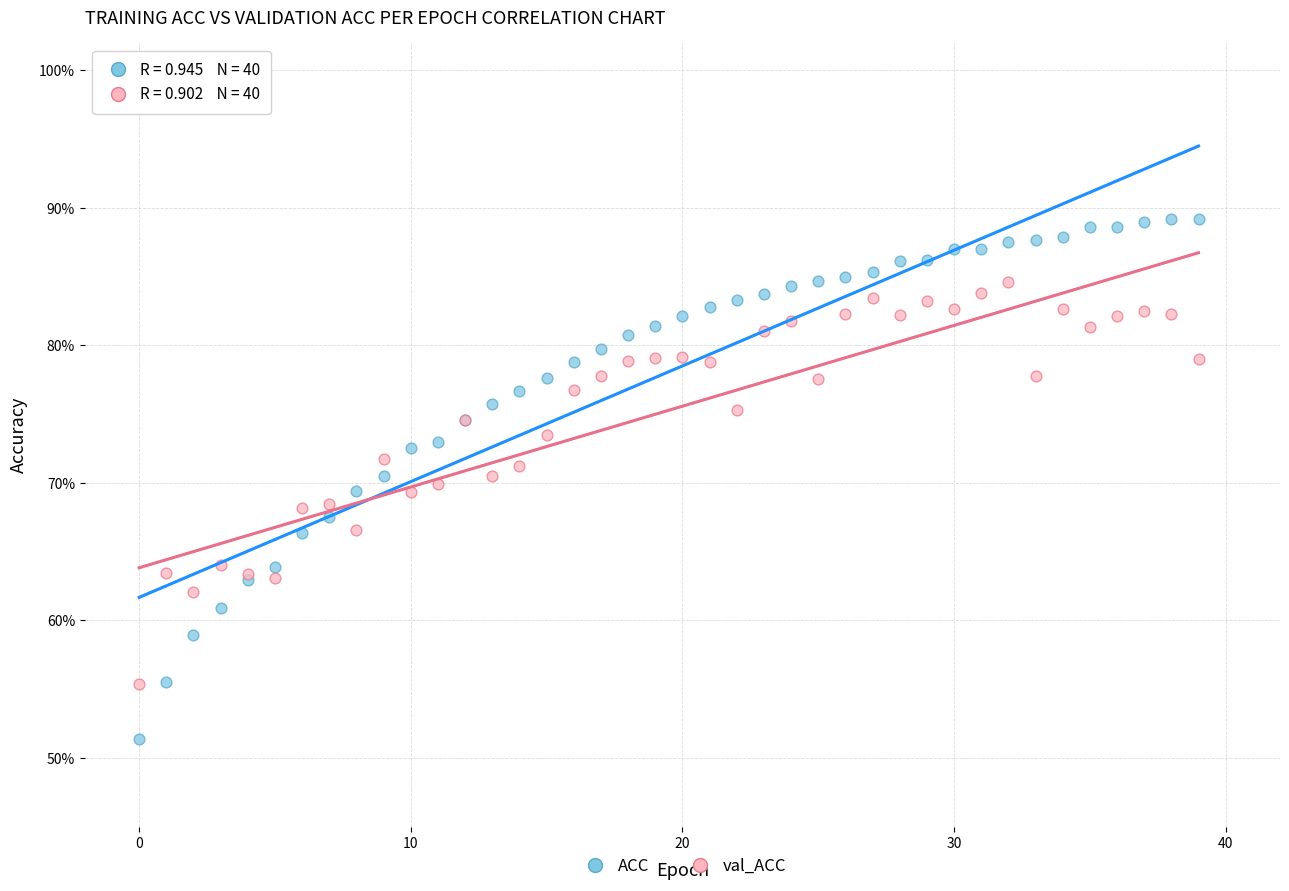

Which series contains the highest Y value?

ACC